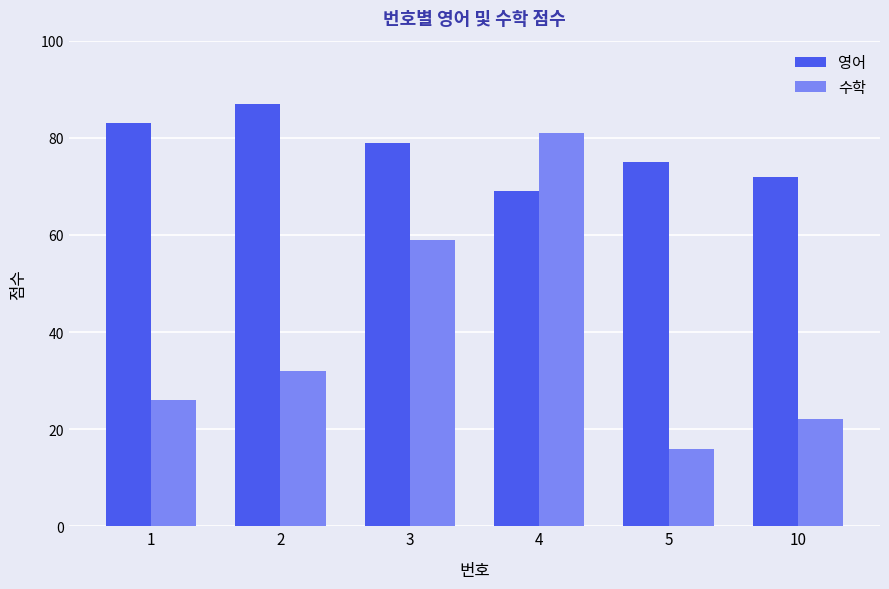

How many values in the 수학 series are below 32?

3